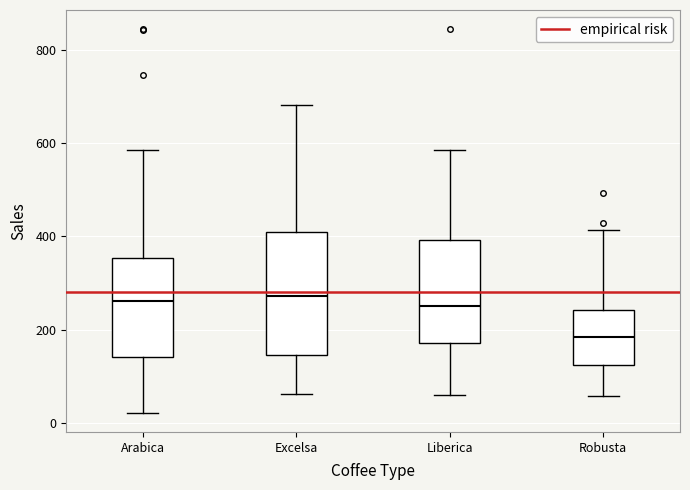

Reading left to right, read every box against the y-axis: the position of its median line, the range the box covers, and the ends of its whiskers. The values are not printed on the chart, so give them approximately, as read against the axis.

Arabica: median 260, box 140 to 360, whiskers 20 to 580
Excelsa: median 280, box 140 to 400, whiskers 60 to 680
Liberica: median 260, box 180 to 400, whiskers 60 to 580
Robusta: median 180, box 120 to 240, whiskers 60 to 420